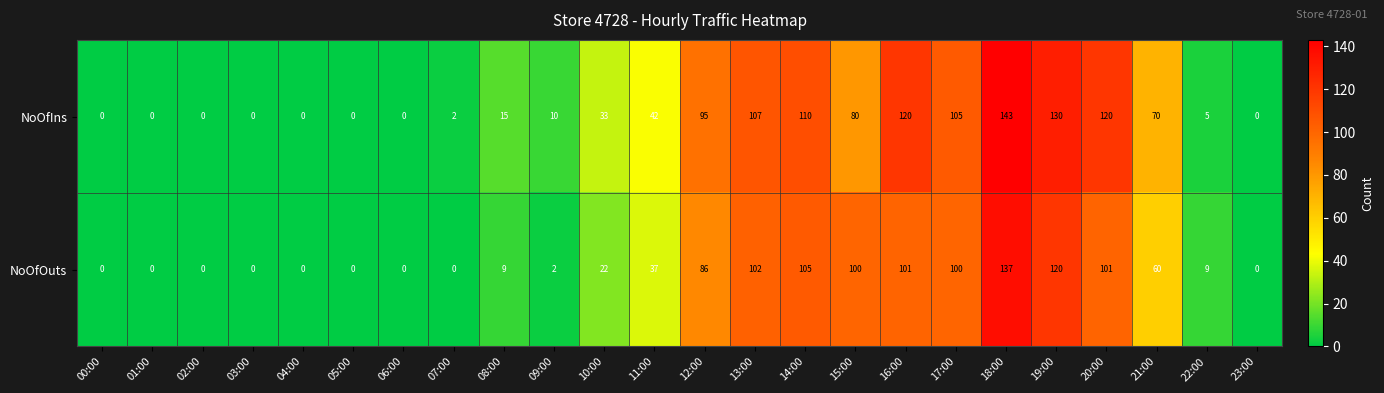

Between 12:00 and 17:00, which series saw the biggest shift?

NoOfOuts